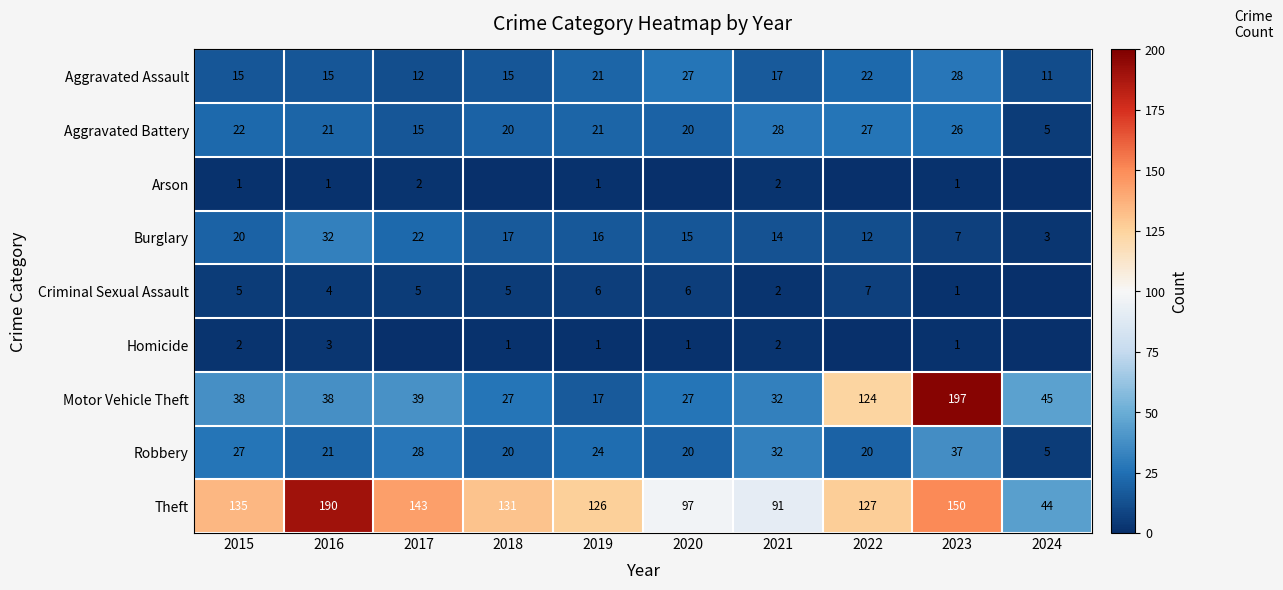

Which has a higher value, 2017 or 2021?

2021